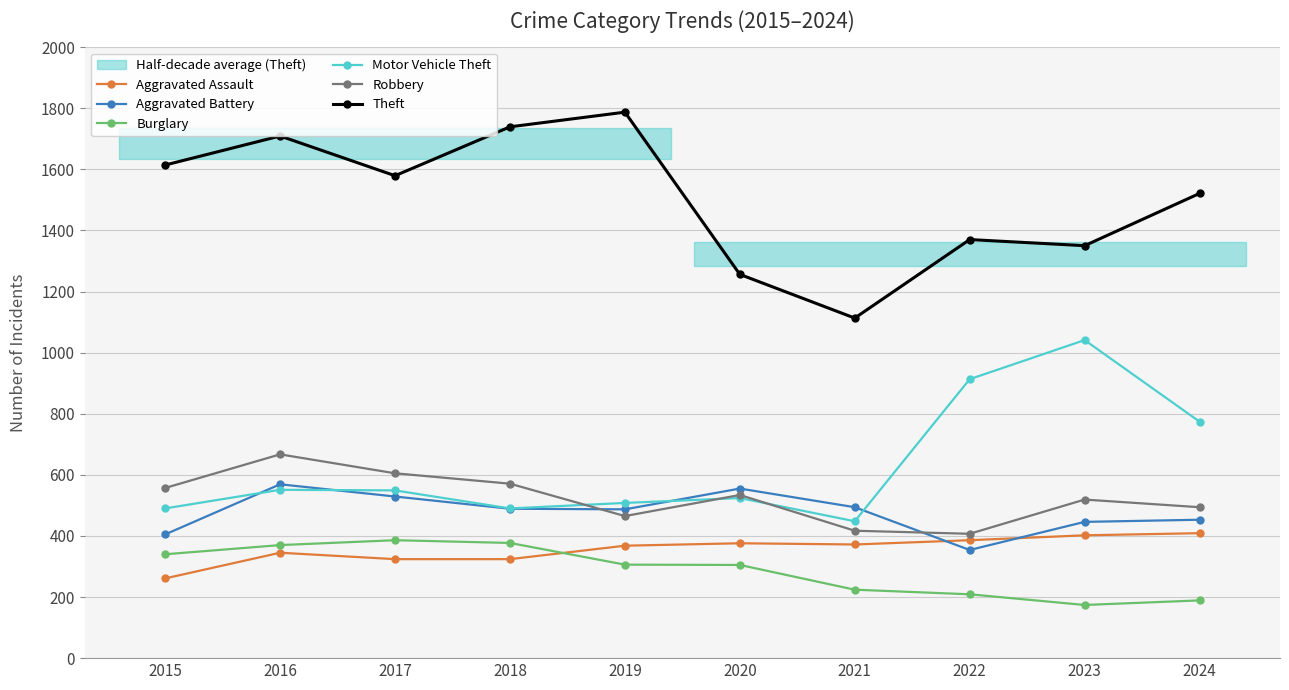

Is the value of Theft at 2016 greater than the value of Aggravated Assault at 2021?

Yes